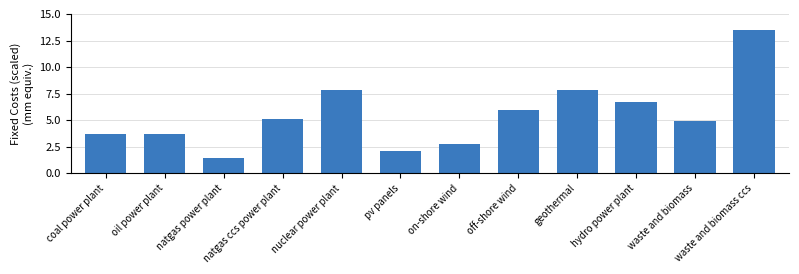

What is the label of the 8th bar from the right?

nuclear power plant